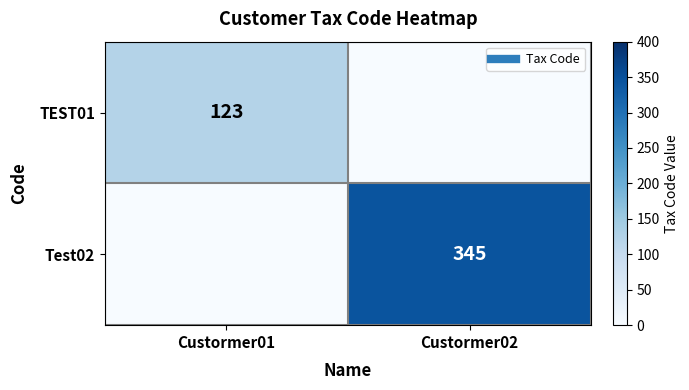

The Test02 series shows -105 at Custormer01. True or false?

False